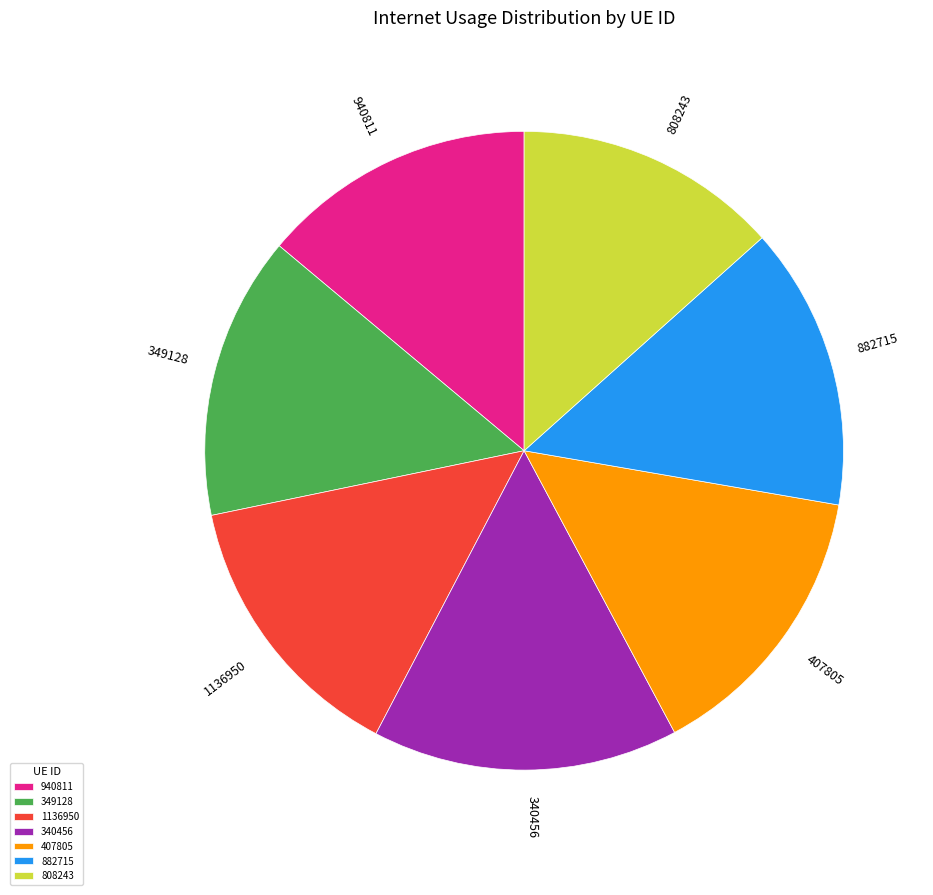

How many segments does this pie chart have?

7